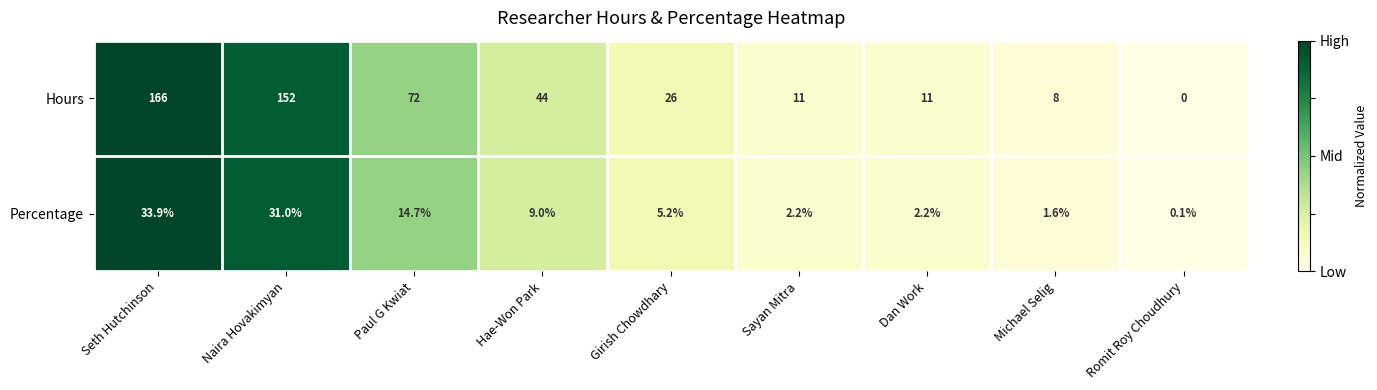

What is the difference between the maximum and minimum values in the Percentage series?

33.8